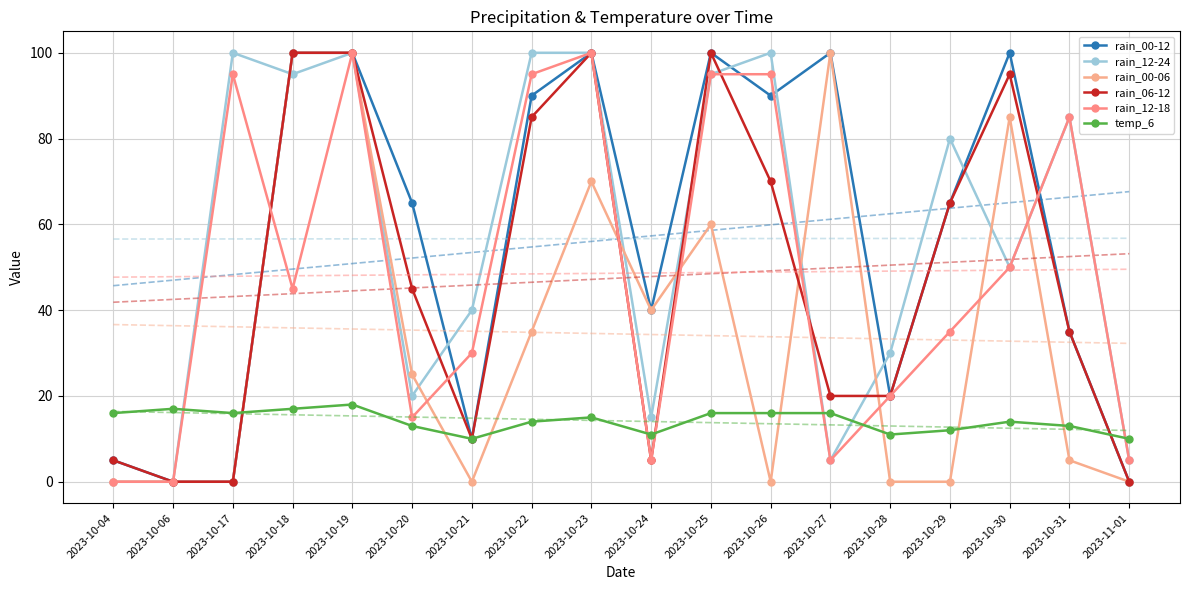

What is the approximate value of rain_00-06 at 2023-10-31, to the nearest 5?

5